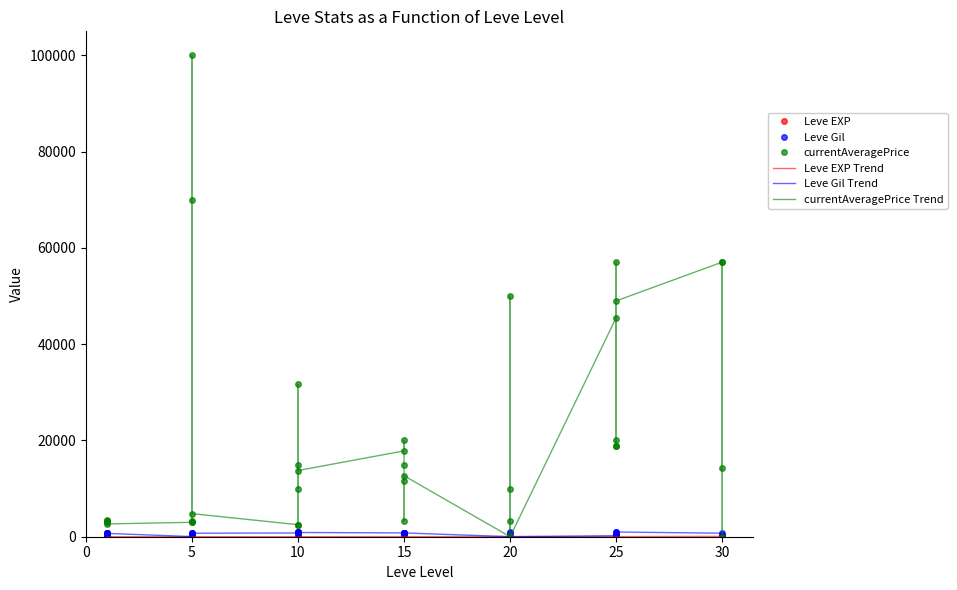

Reading right to left, list all the values displayed in this chart.

Leve EXP: 36	34	99	67	24	36	41	24	36	47	28	12	28	28	16	28	24	20	21	24	21	24	6	6	13	9	9	3	5	6	6	8	6	6	1	2	1	1	2	1
Leve Gil: 240	430	220	730	980	390	630	980	390	200	10	960	10	10	800	10	790	790	850	790	850	790	880	880	90	990	990	780	730	840	840	460	30	30	690	740	160	690	220	690
currentAveragePrice: 14333	57028	0	57062	49000	18900	20000	57029	18900	45514	0	0	3200	10000	50000	0	12666	11666	3200	15000	20000	17833	13750	15000	2500	31644	10000	2499	4800	70005	100000	3313	3015	2999	2661	3000	3515	2996	3309	3307
Leve EXP Trend: 36	34	99	67	24	36	41	24	36	47	28	12	28	28	16	28	24	20	21	24	21	24	6	6	13	9	9	3	5	6	6	8	6	6	1	2	1	1	2	1
Leve Gil Trend: 240	430	220	730	980	390	630	980	390	200	10	960	10	10	800	10	790	790	850	790	850	790	880	880	90	990	990	780	730	840	840	460	30	30	690	740	160	690	220	690
currentAveragePrice Trend: 14333	57028	0	57062	49000	18900	20000	57029	18900	45514	0	0	3200	10000	50000	0	12666	11666	3200	15000	20000	17833	13750	15000	2500	31644	10000	2499	4800	70005	100000	3313	3015	2999	2661	3000	3515	2996	3309	3307